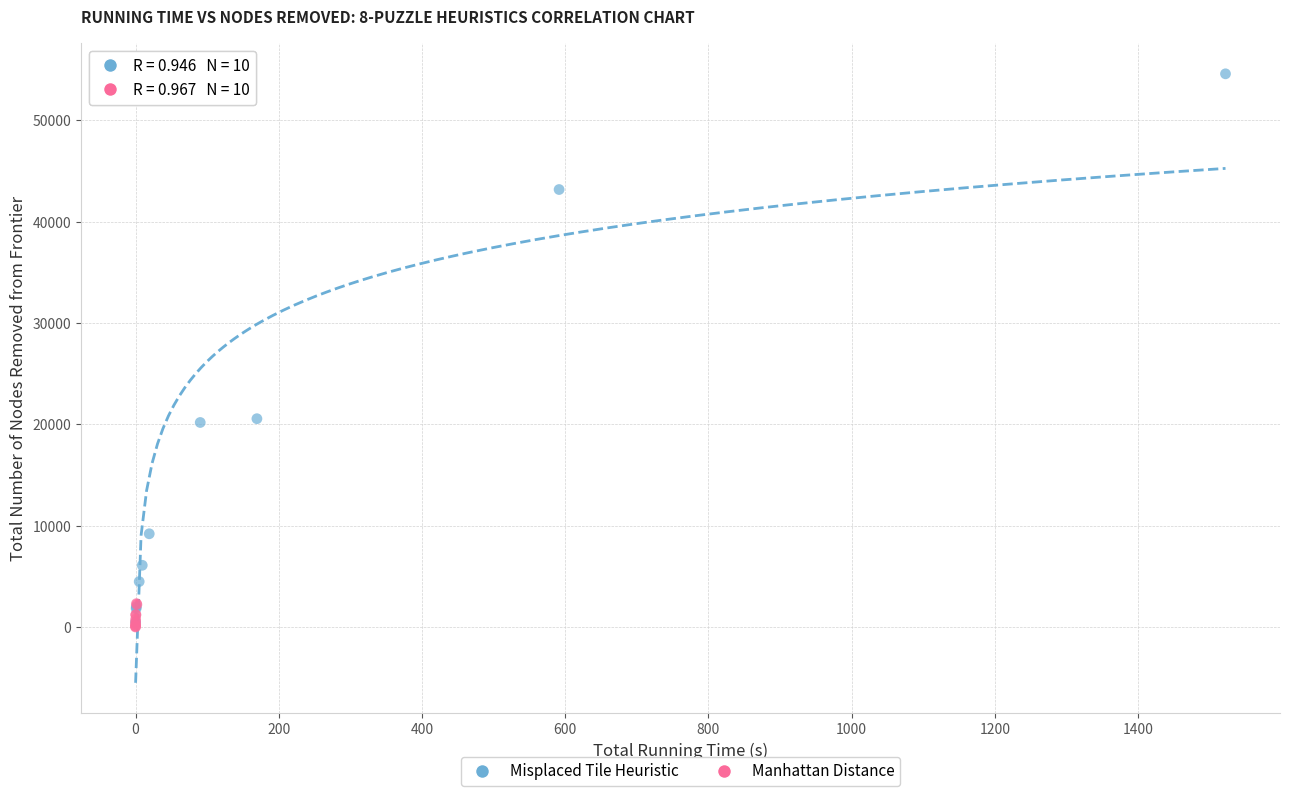

Which series has the widest spread of Y values?

Misplaced Tile Heuristic